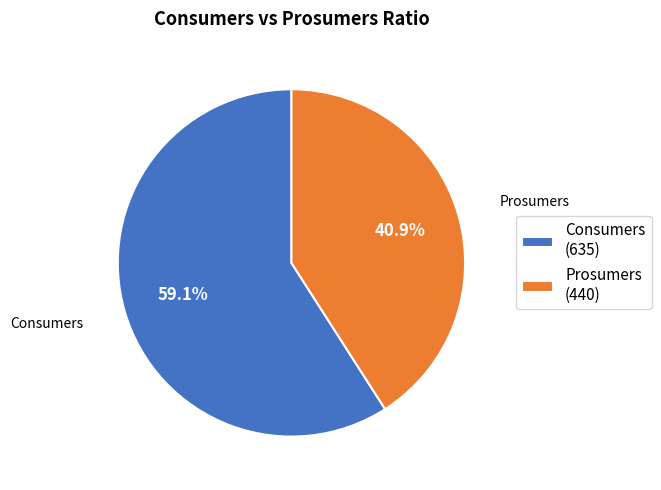

True or false: Prosumers accounts for 30% of the total.

False